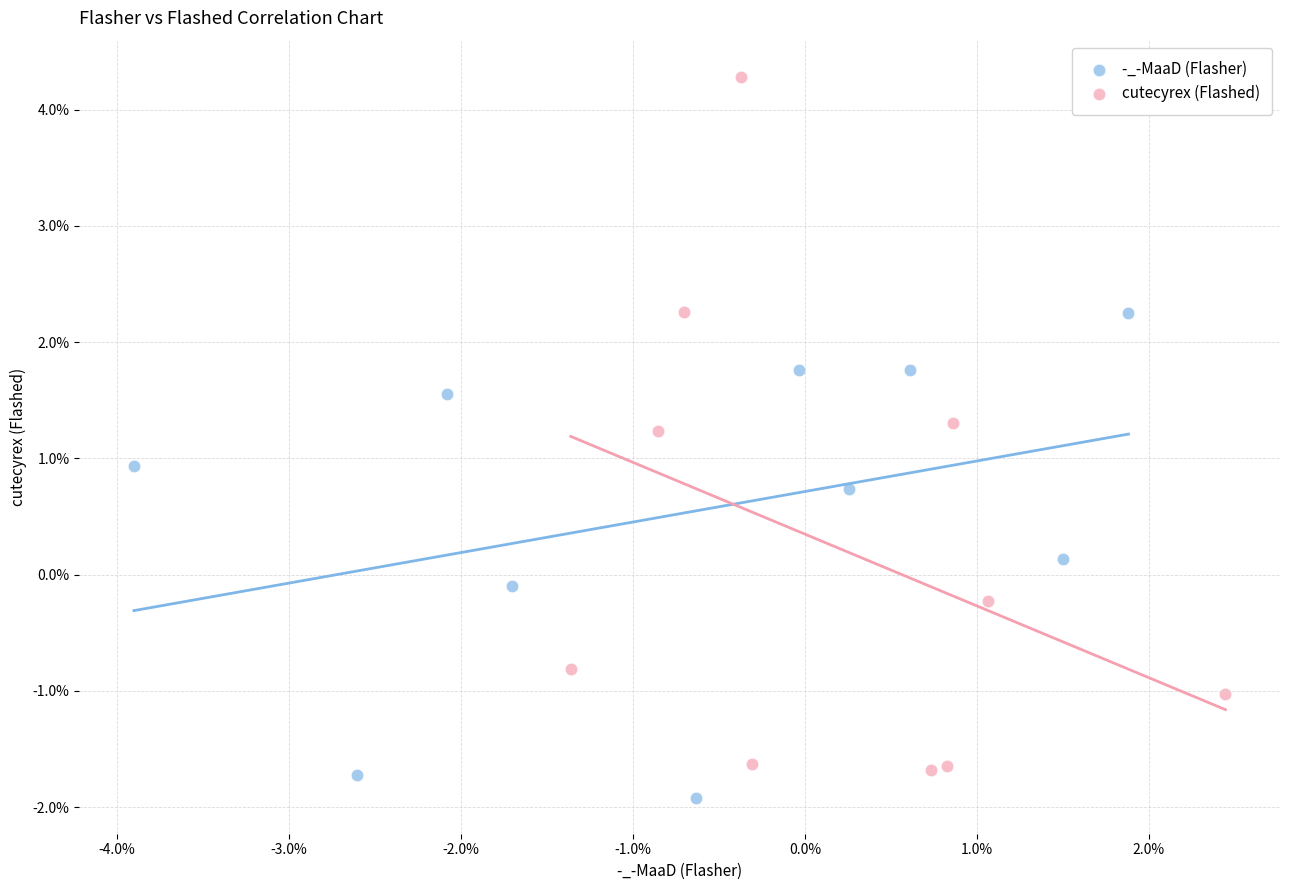

What are all the series names shown in the legend?

-_-MaaD (Flasher), cutecyrex (Flashed)